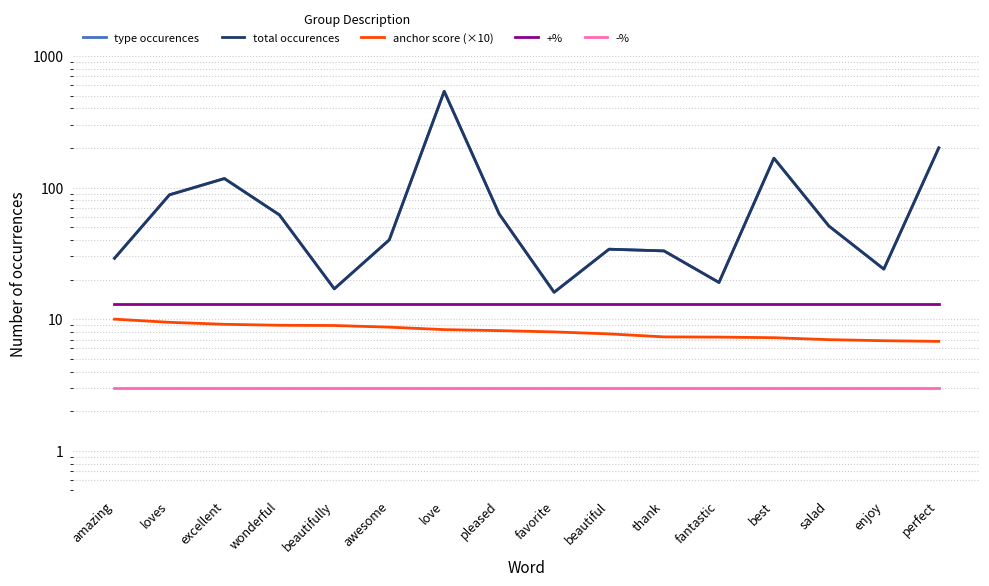

Is this an area chart (filled region under the line)?

No